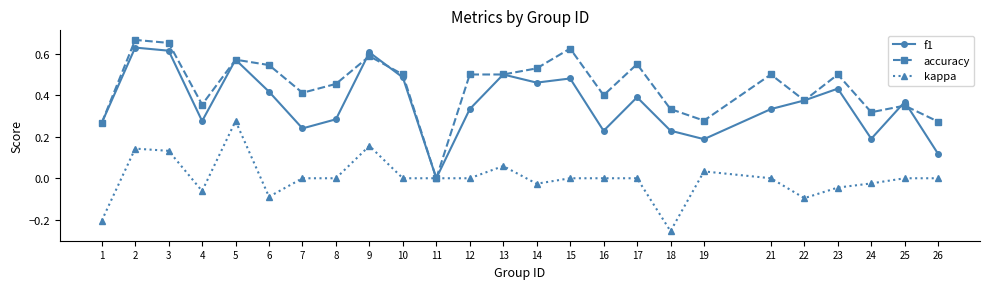

What are all the series names shown in the legend?

f1, accuracy, kappa